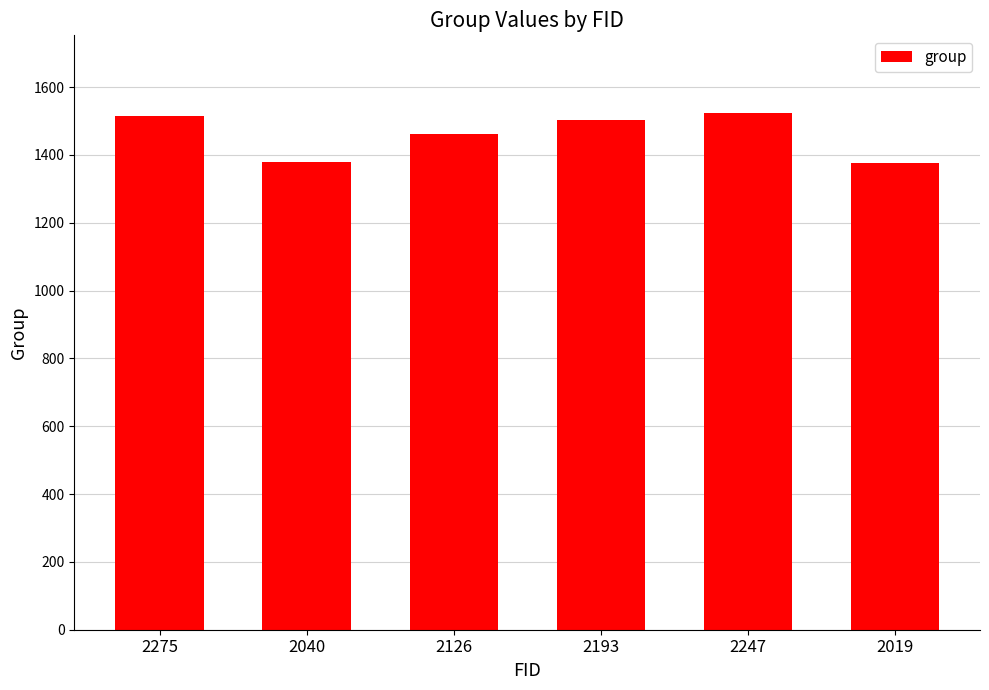

What is the greatest value displayed?

1524